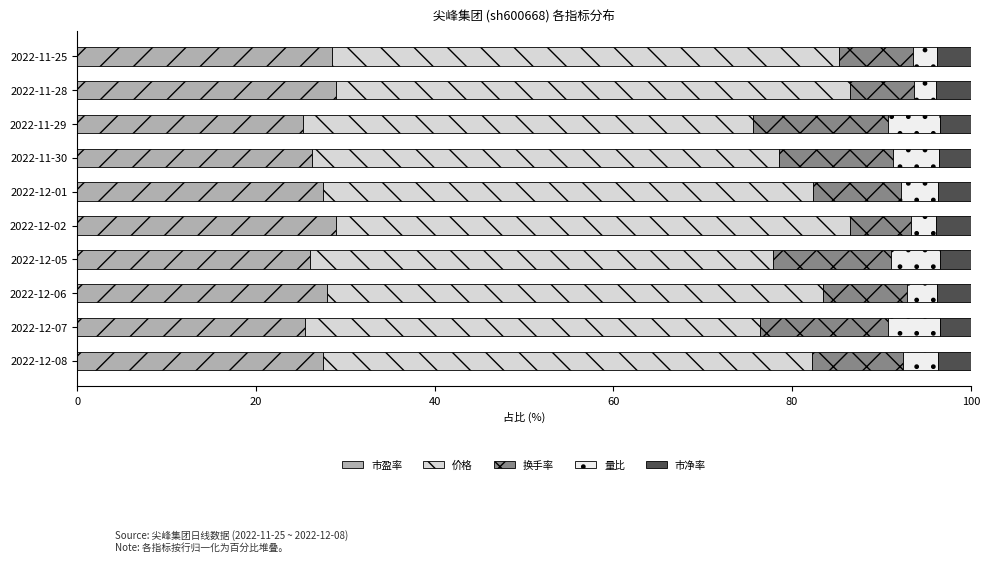

What is the lowest value of the 市盈率 series?

25.3